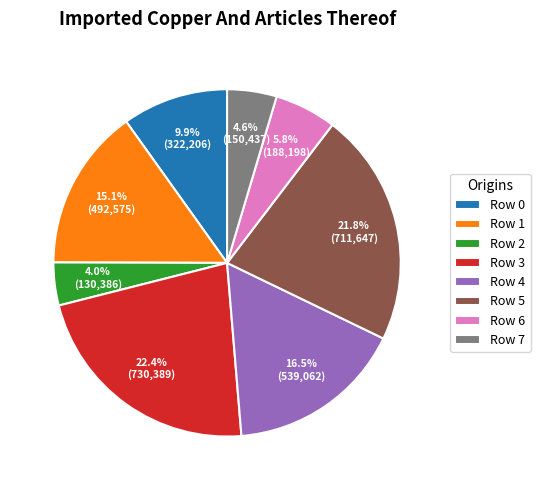

Does Row 5 represent more than half of the total?

No